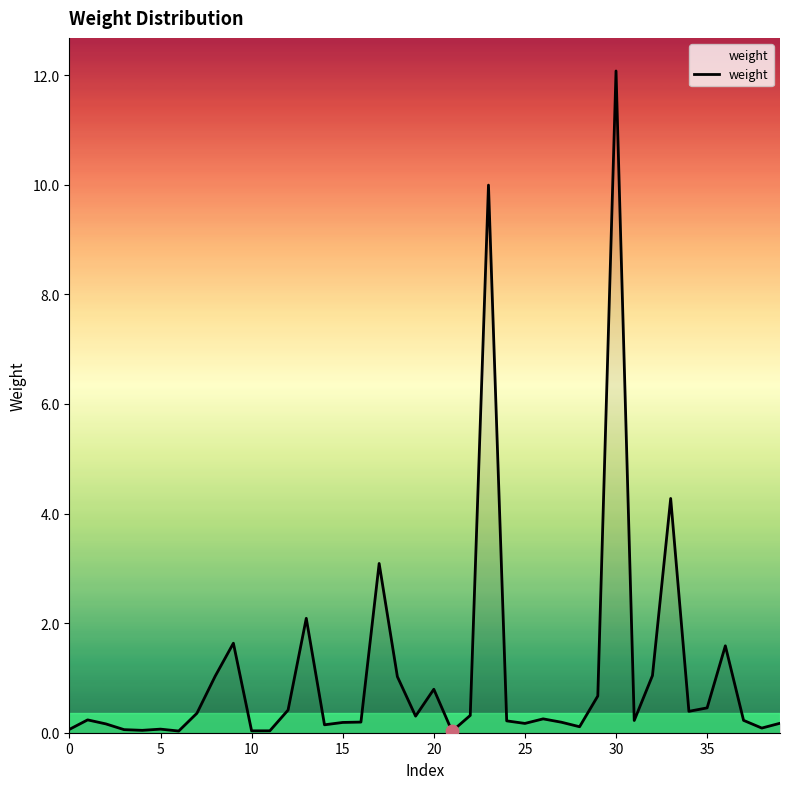

What is the maximum value shown in the chart?

12.1